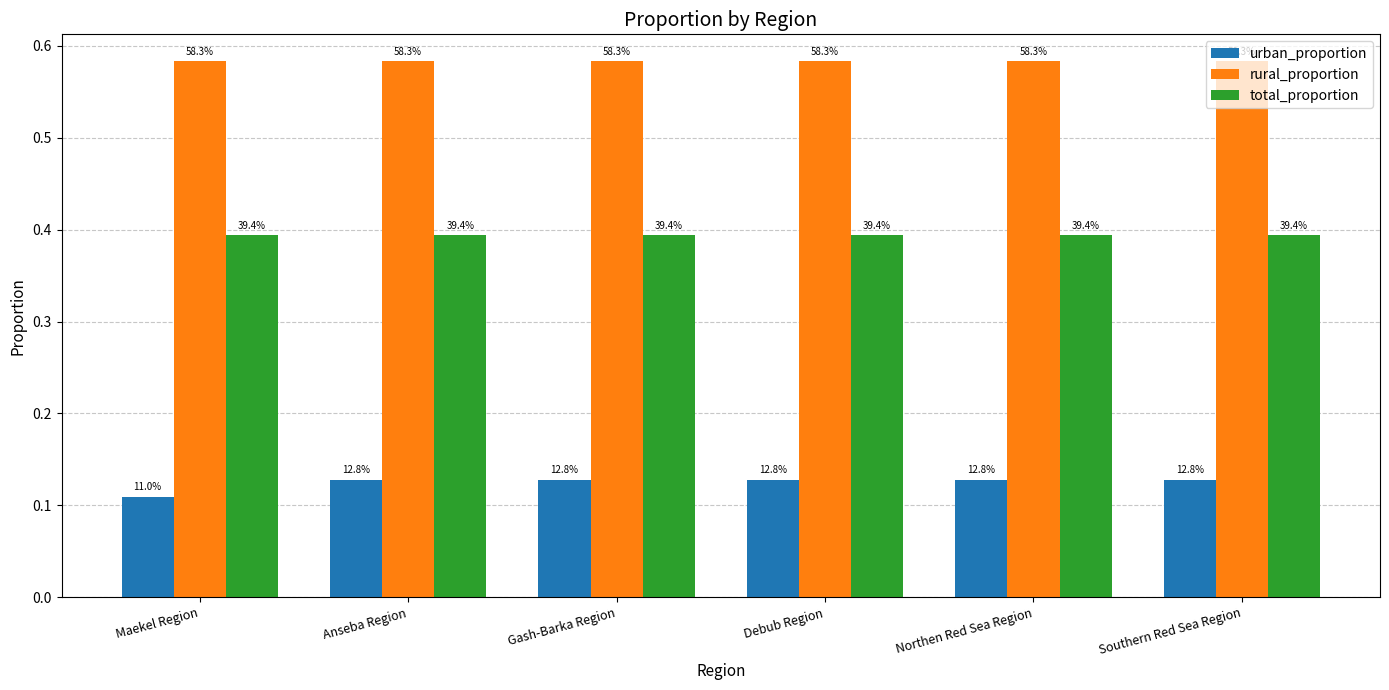

What are all the series names shown in the legend?

urban_proportion, rural_proportion, total_proportion